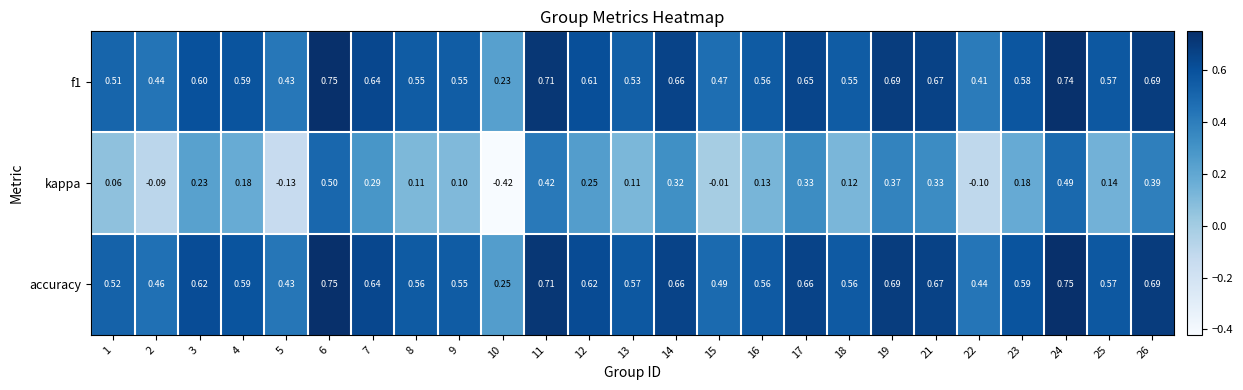

How many series are shown in this chart?

3